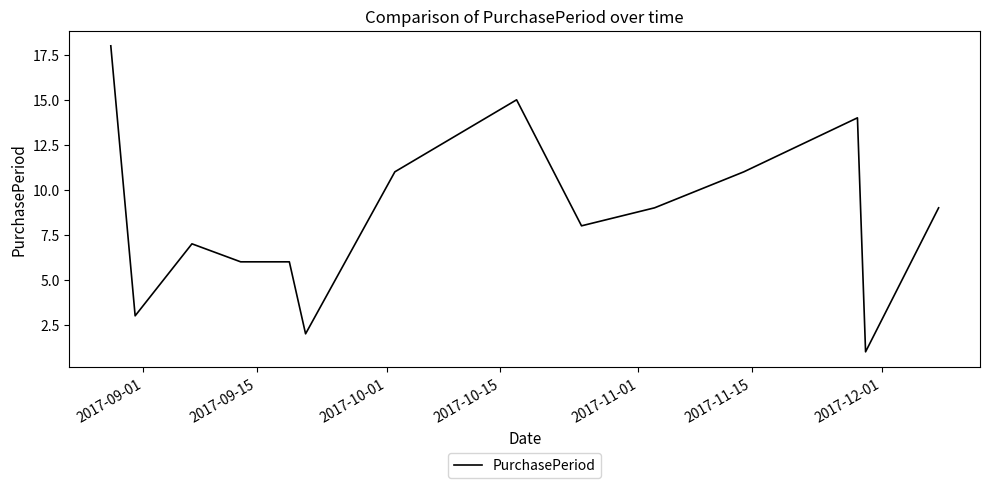

What is the greatest value displayed?

18